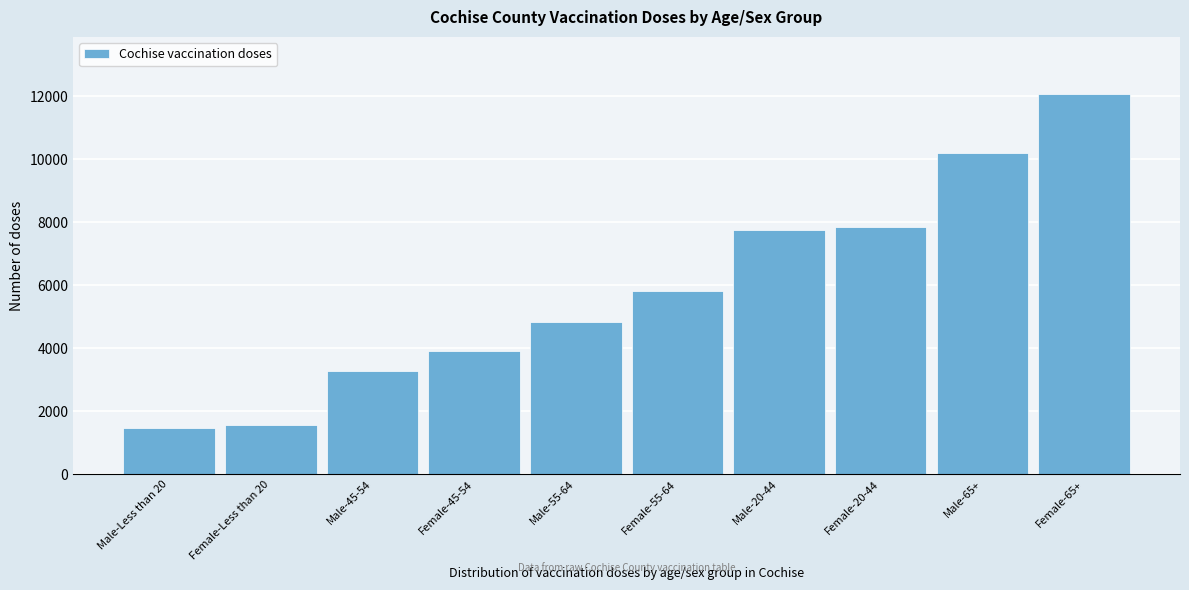

Reading right to left, extract all data points from this chart.

12066	10178	7862	7743	5831	4825	3913	3285	1569	1484